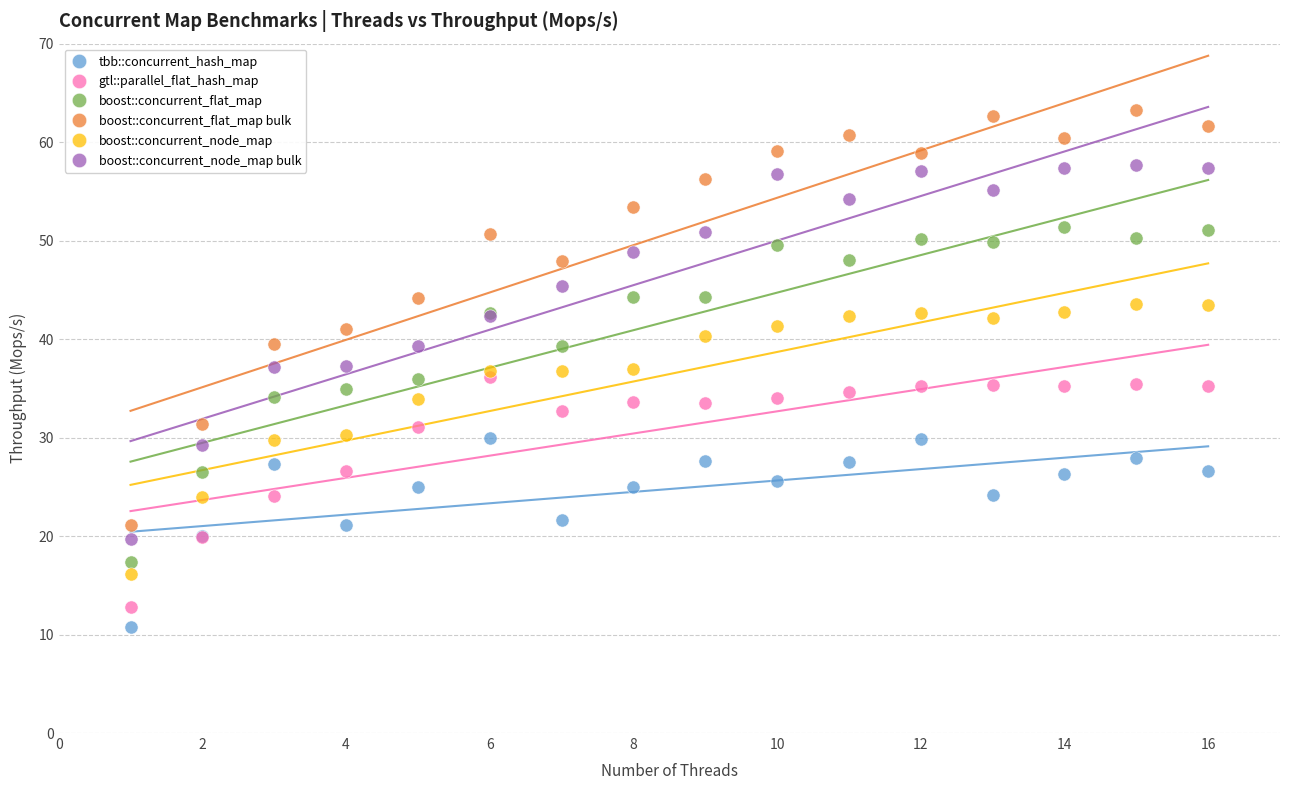

Which series has the widest spread of Y values?

boost::concurrent_flat_map bulk